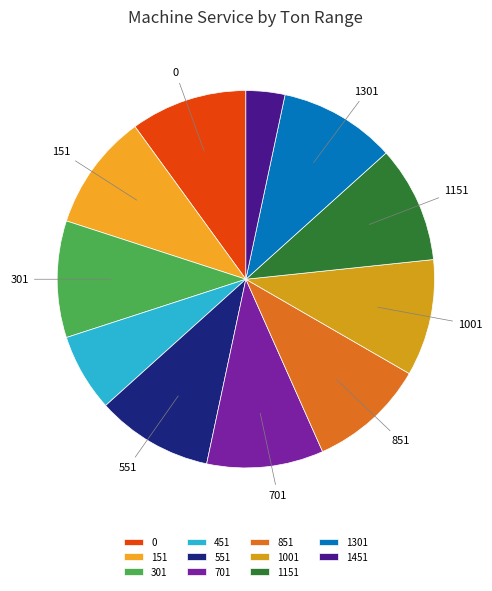

What is the change in value from 1301 to 1451?

-100